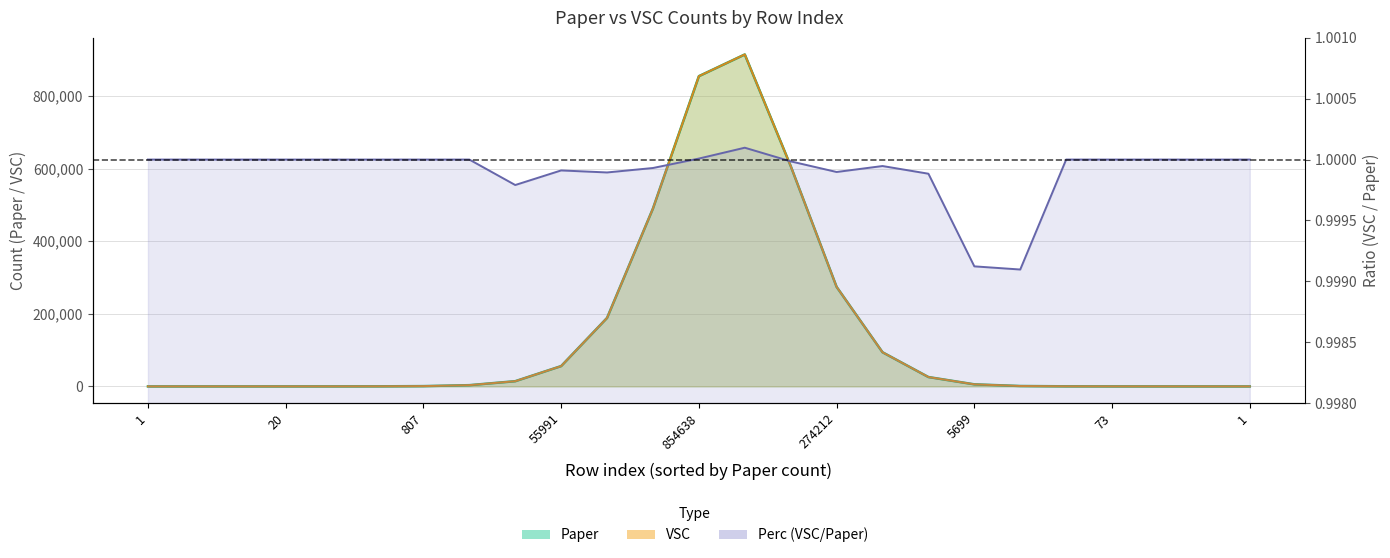

What is the sum of the VSC values at 1 and 854638?

854646.0